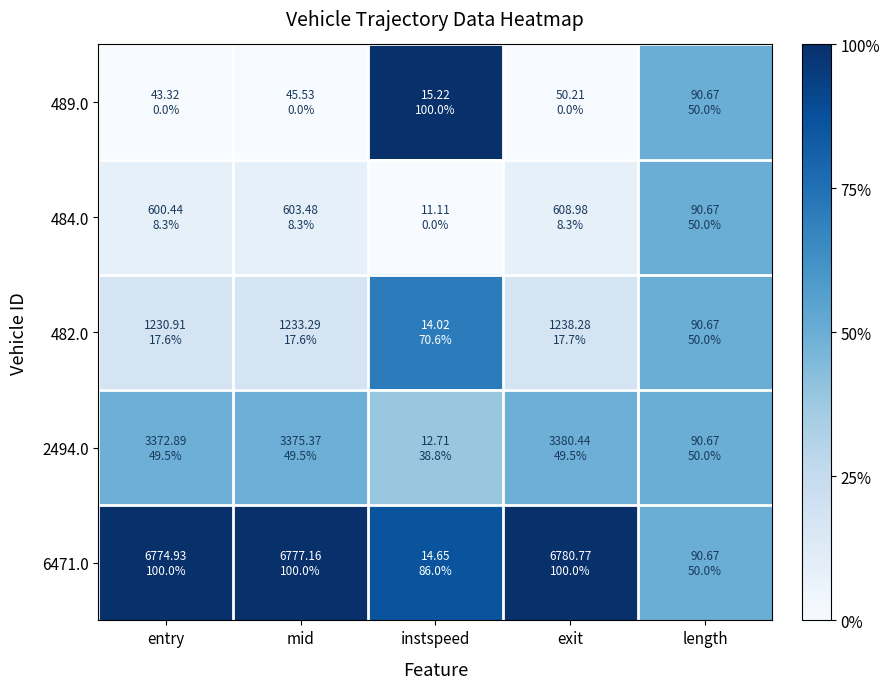

Reading left to right, list all the values displayed in this chart.

489.0: entry=0.0	mid=0.0	instspeed=1.0	exit=0.0	length=0.5
484.0: entry=0.1	mid=0.1	instspeed=0.0	exit=0.1	length=0.5
482.0: entry=0.2	mid=0.2	instspeed=0.7	exit=0.2	length=0.5
2494.0: entry=0.5	mid=0.5	instspeed=0.4	exit=0.5	length=0.5
6471.0: entry=1.0	mid=1.0	instspeed=0.9	exit=1.0	length=0.5